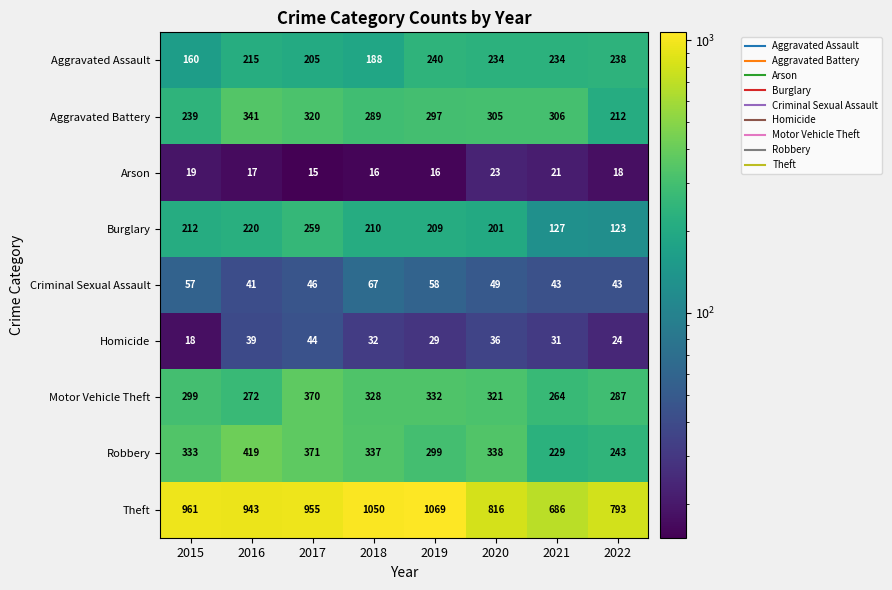

Where does the Robbery series first go above 337?

2016